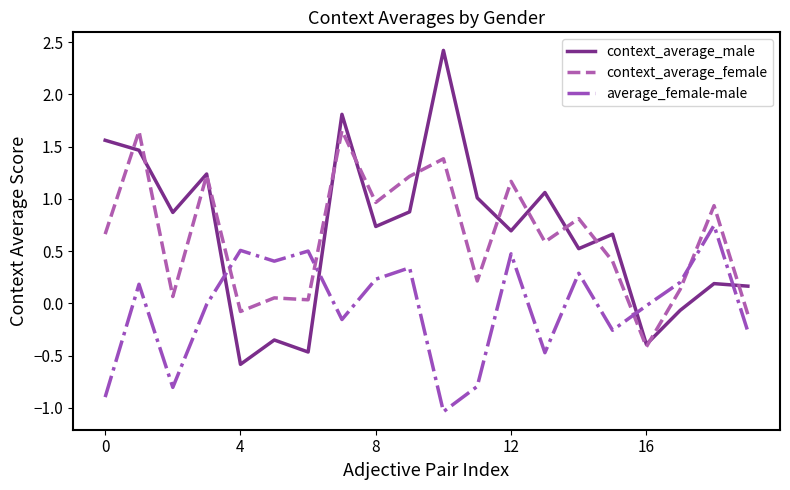

List the series in order of their peak value, highest first.

context_average_male, context_average_female, average_female-male